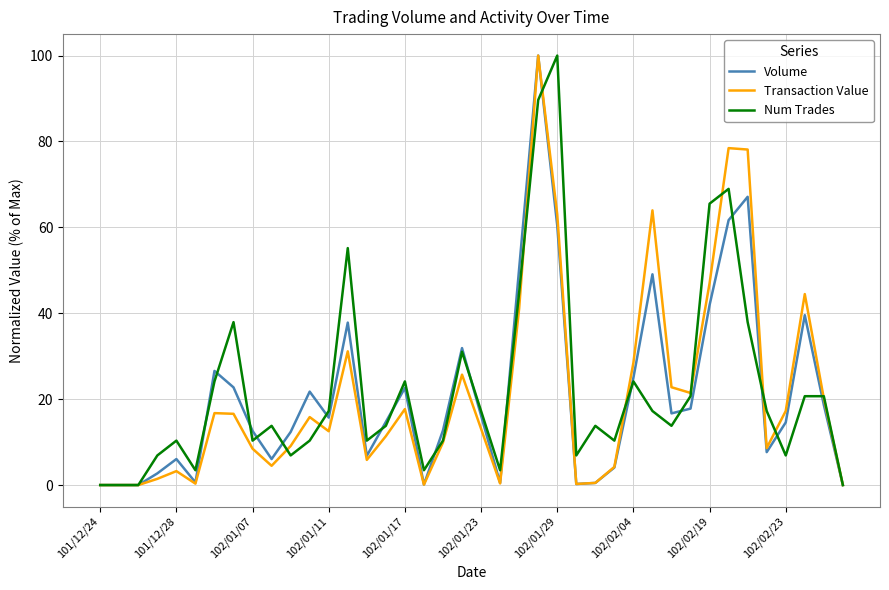

How many values in the Transaction Value series exceed 13?

20